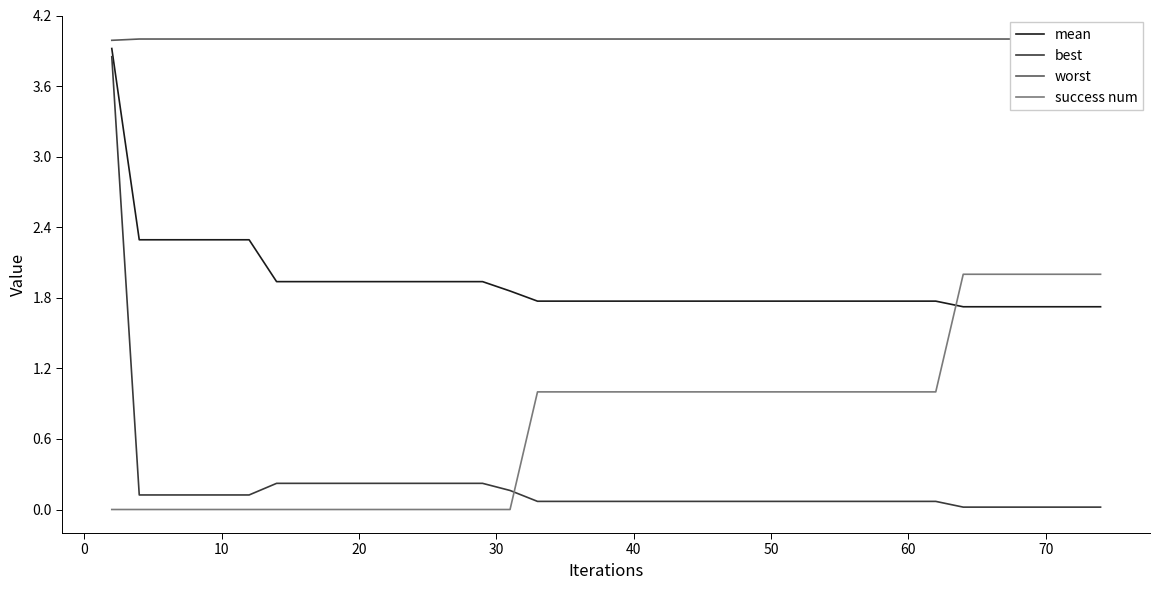

True or false: worst and mean intersect in this chart.

False